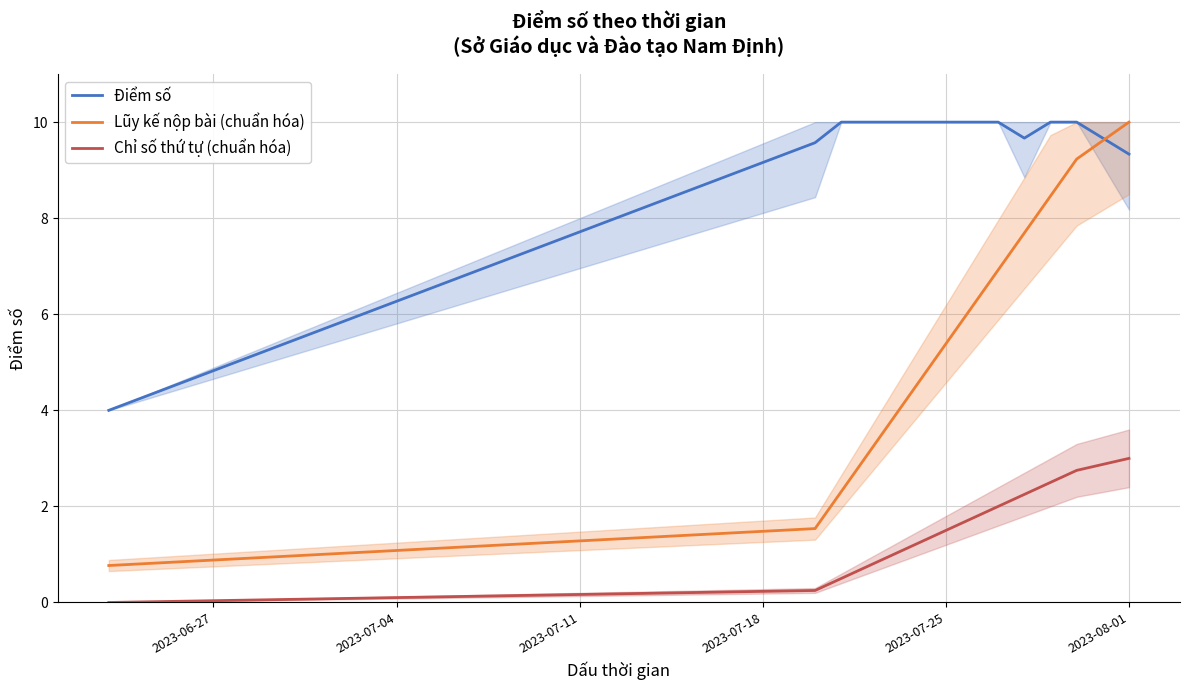

True or false: Chỉ số thứ tự (chuẩn hóa) and Lũy kế nộp bài (chuẩn hóa) intersect in this chart.

False